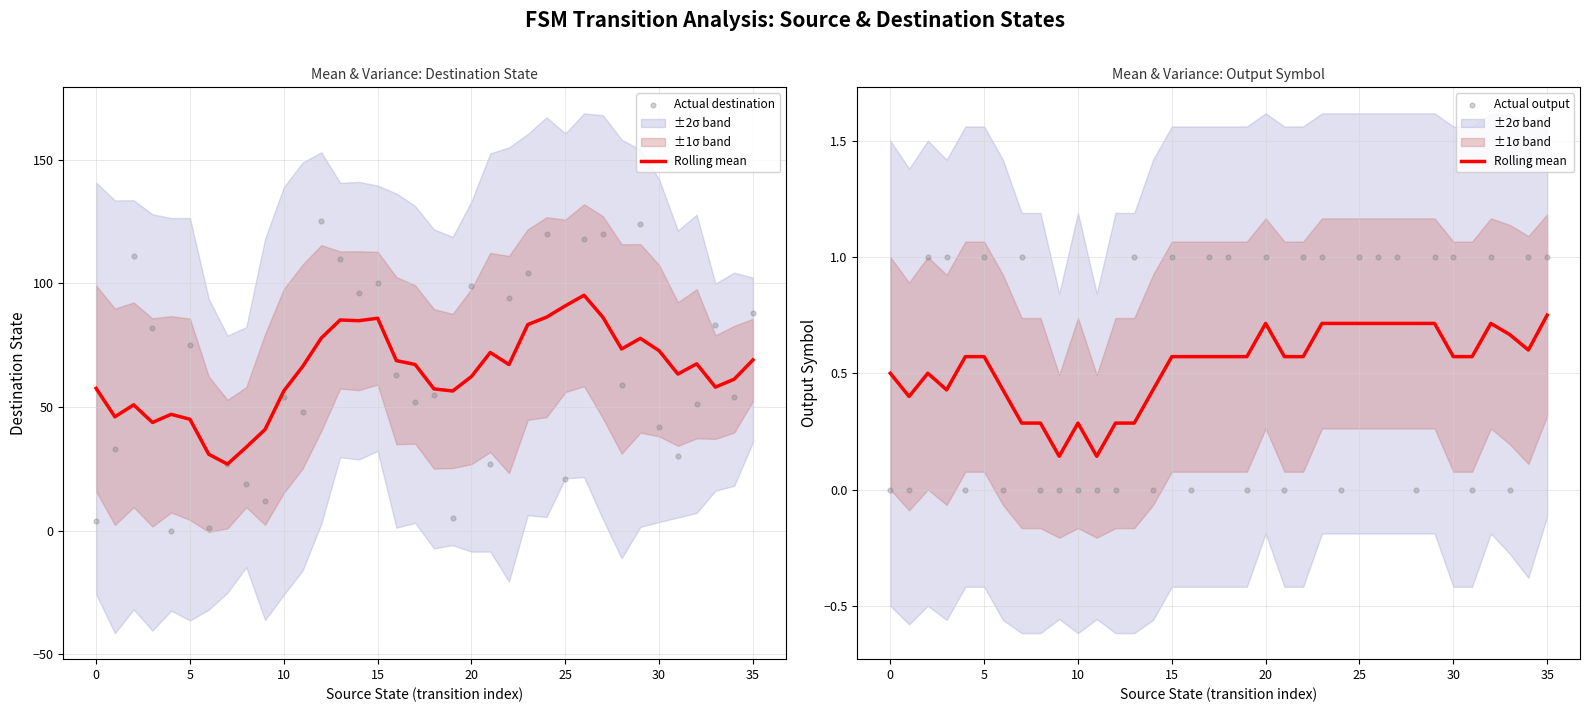

Which series reaches the minimum Y coordinate?

Actual destination